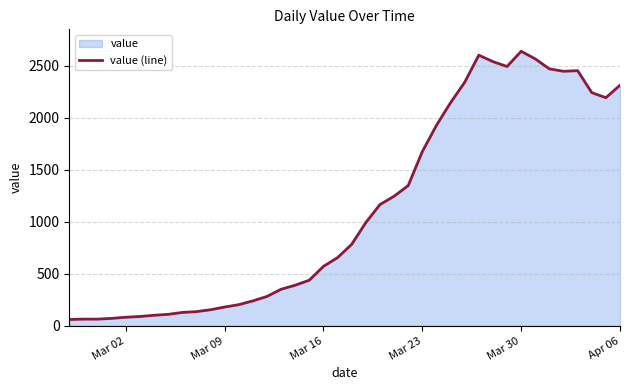

How many categories are shown in the chart?

40